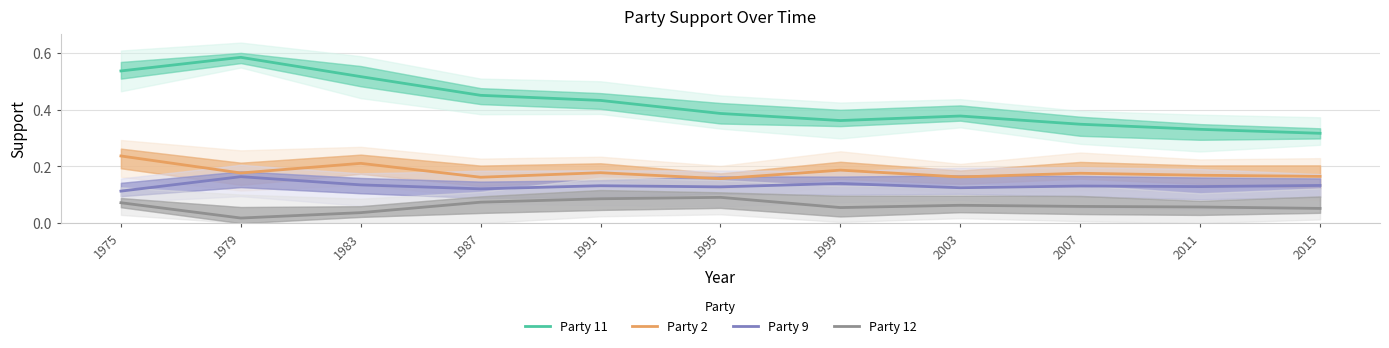

True or false: Party 11 and Party 9 intersect in this chart.

False